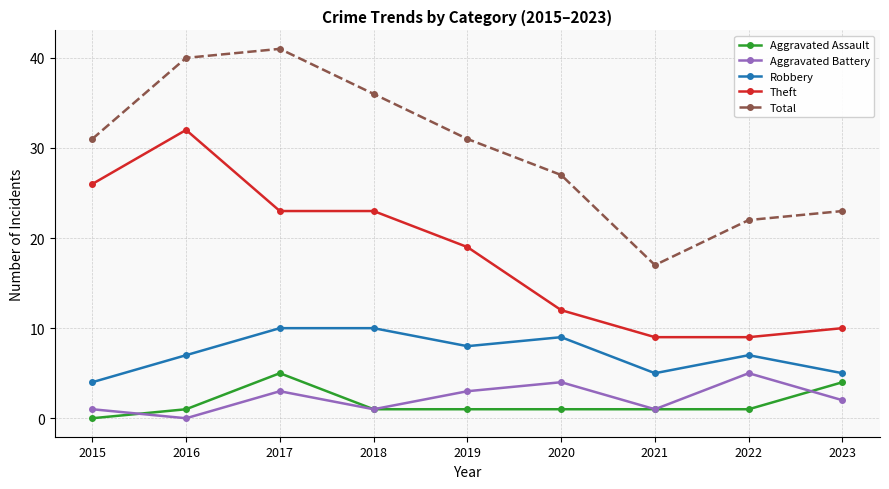

The Aggravated Assault series shows 0 at 2015. True or false?

True